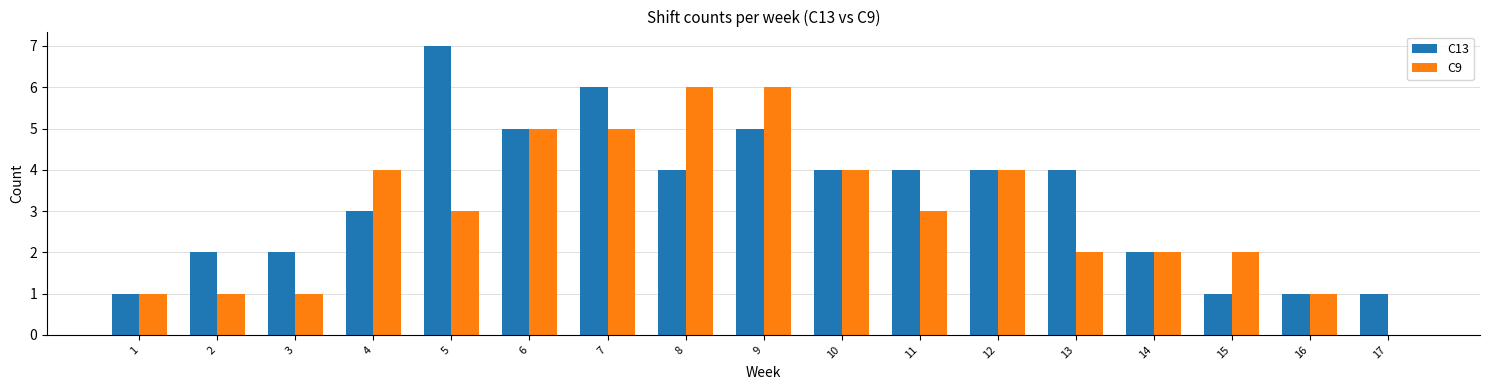

Between 4 and 7, which series saw the biggest shift?

C13